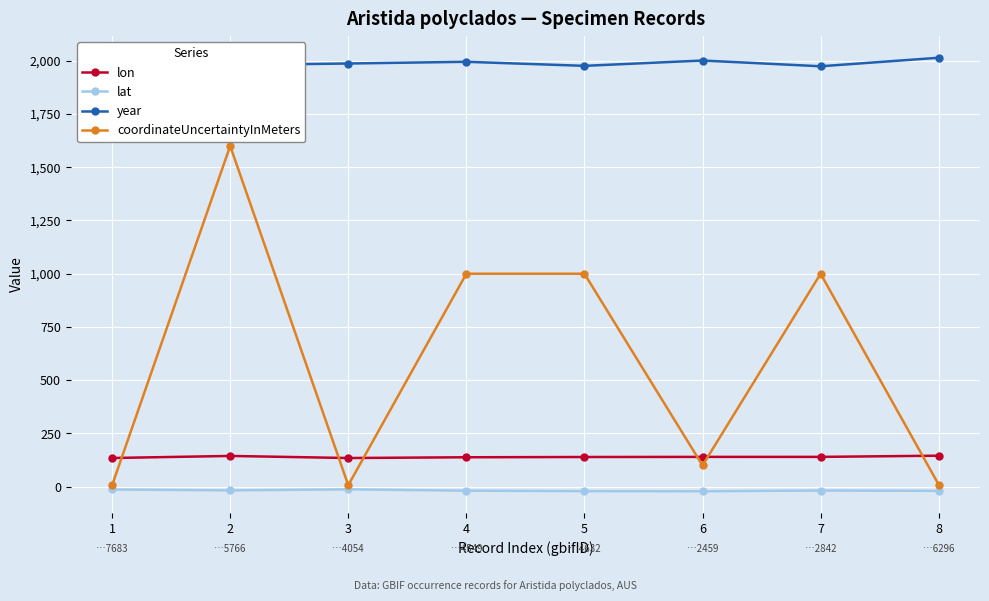

What is the maximum value shown in the chart?

2014.0